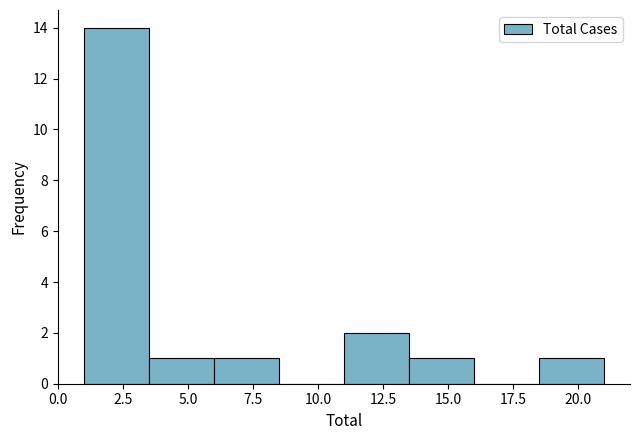

What is the height of the bar covering 11.0 to 13.5 on the x-axis? The values are not printed on the chart, so give them approximately, as read against the axis.

2